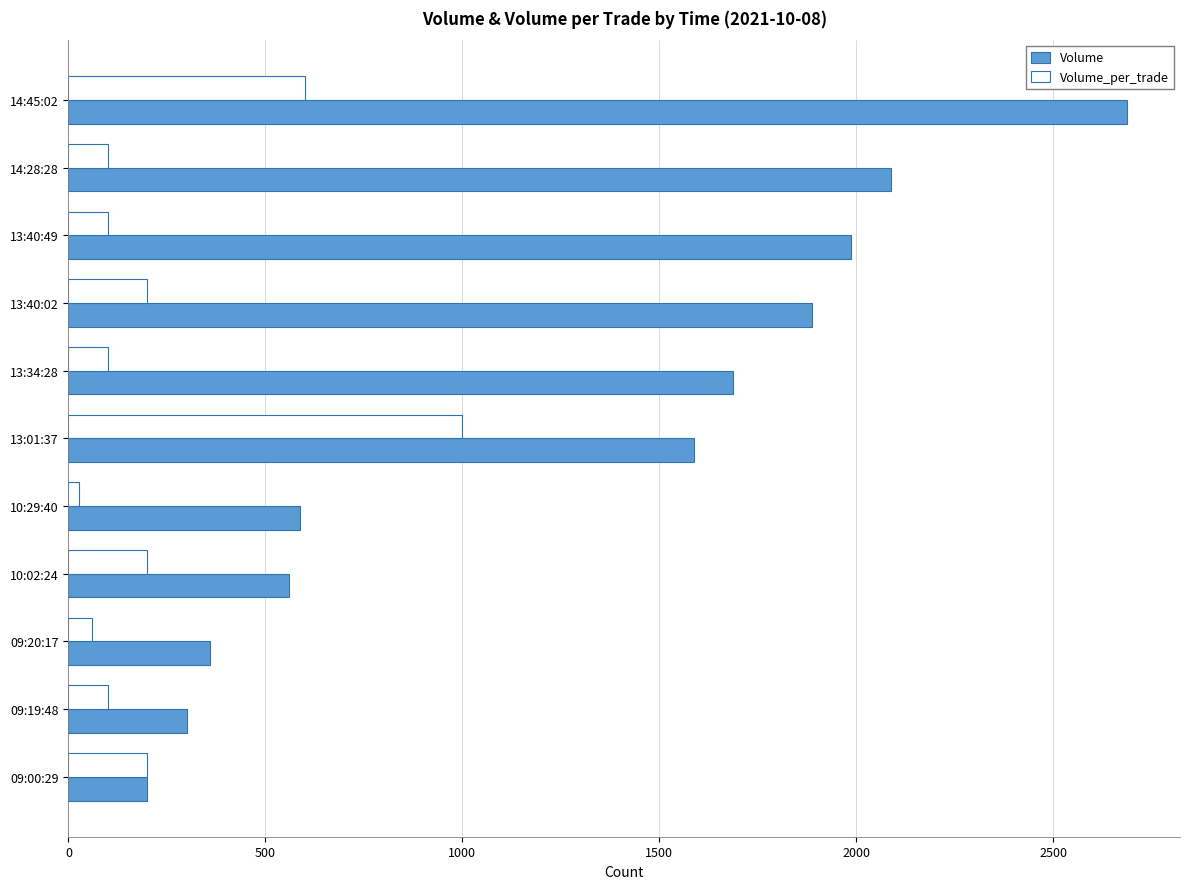

What is the greatest value displayed?

2688